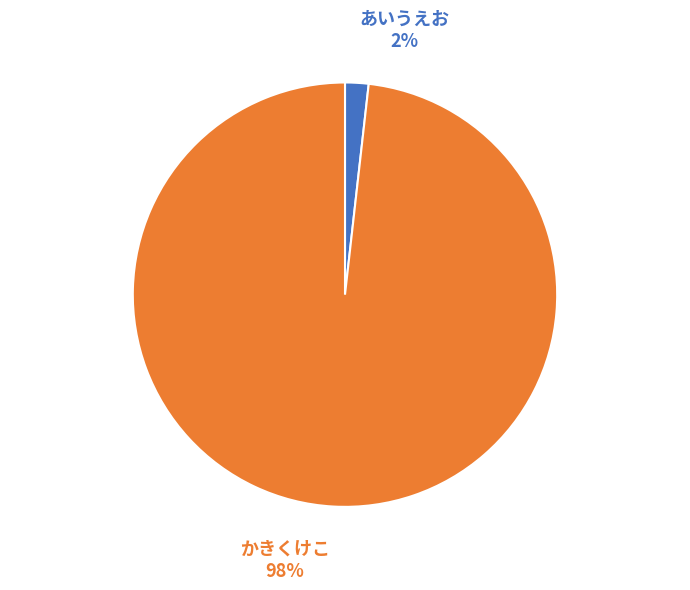

To the nearest percent, what is the combined percentage of あいうえお and かきくけこ?

100%